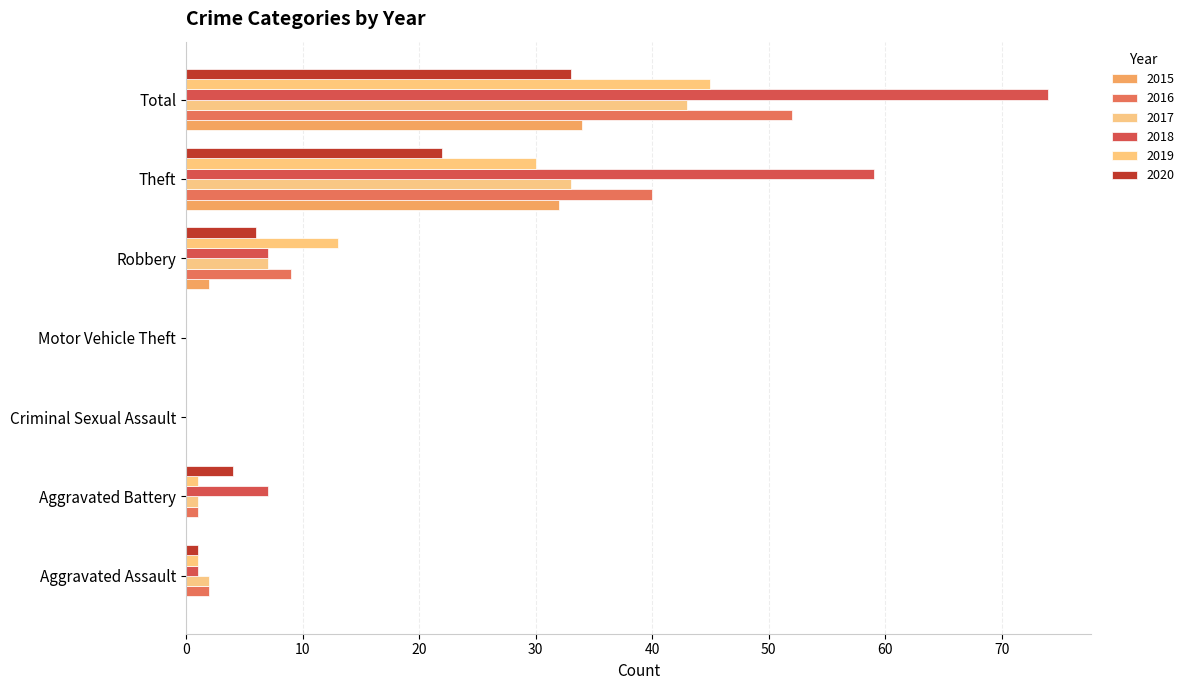

How many data points does each series have?

7